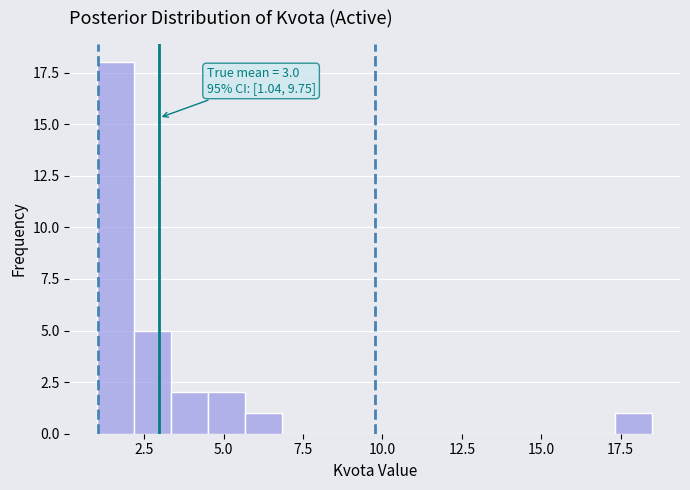

Read against the x-axis, roughly where is the centre of the tallest bar?

1.5